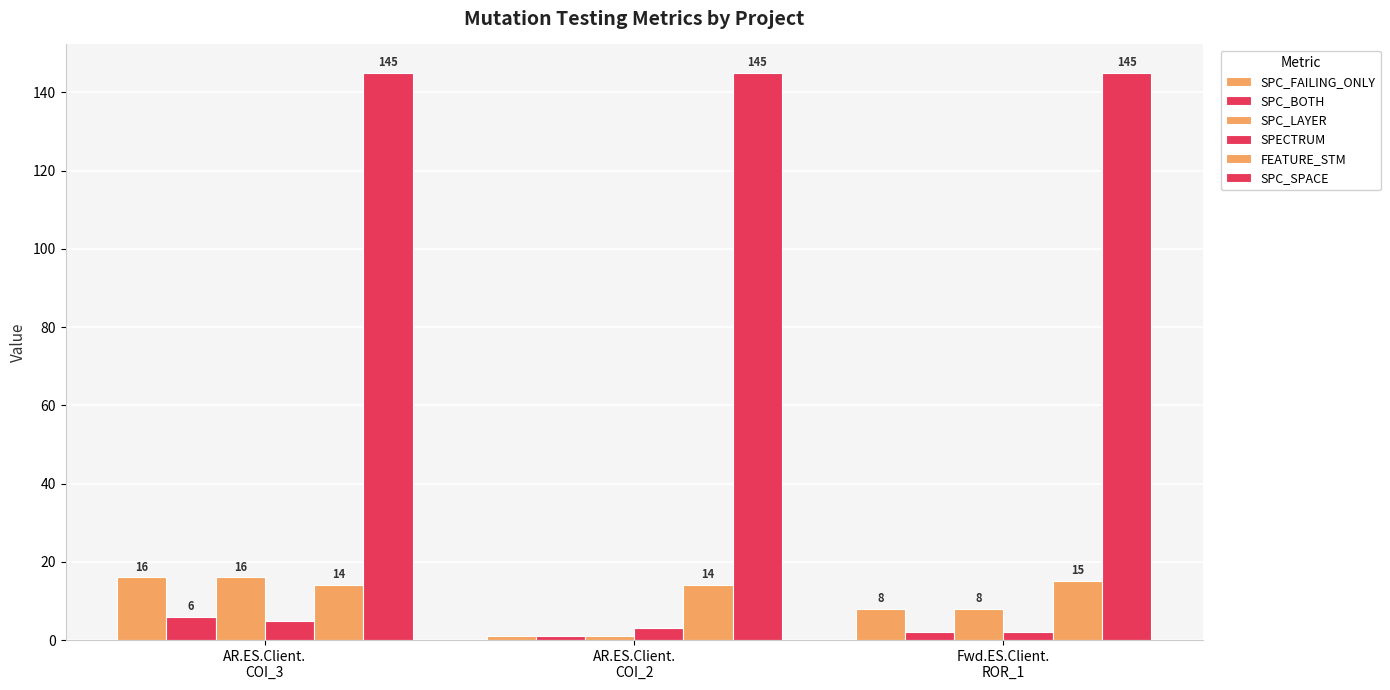

Rank the categories by FEATURE_STM value from highest to lowest.

Fwd.ES.Client.
ROR_1, AR.ES.Client.
COI_3, AR.ES.Client.
COI_2